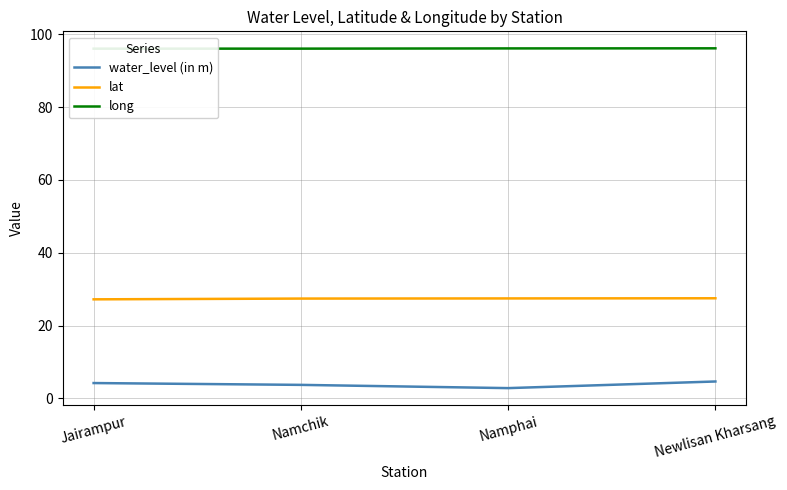

How many values in the water_level (in m) series exceed 4?

2